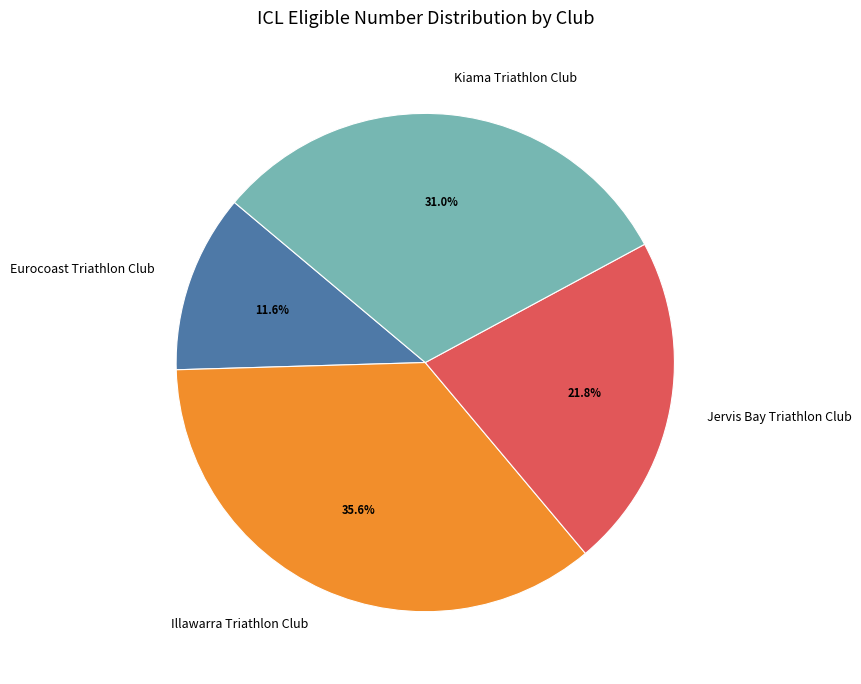

Which category has the smallest portion of the pie?

Eurocoast Triathlon Club